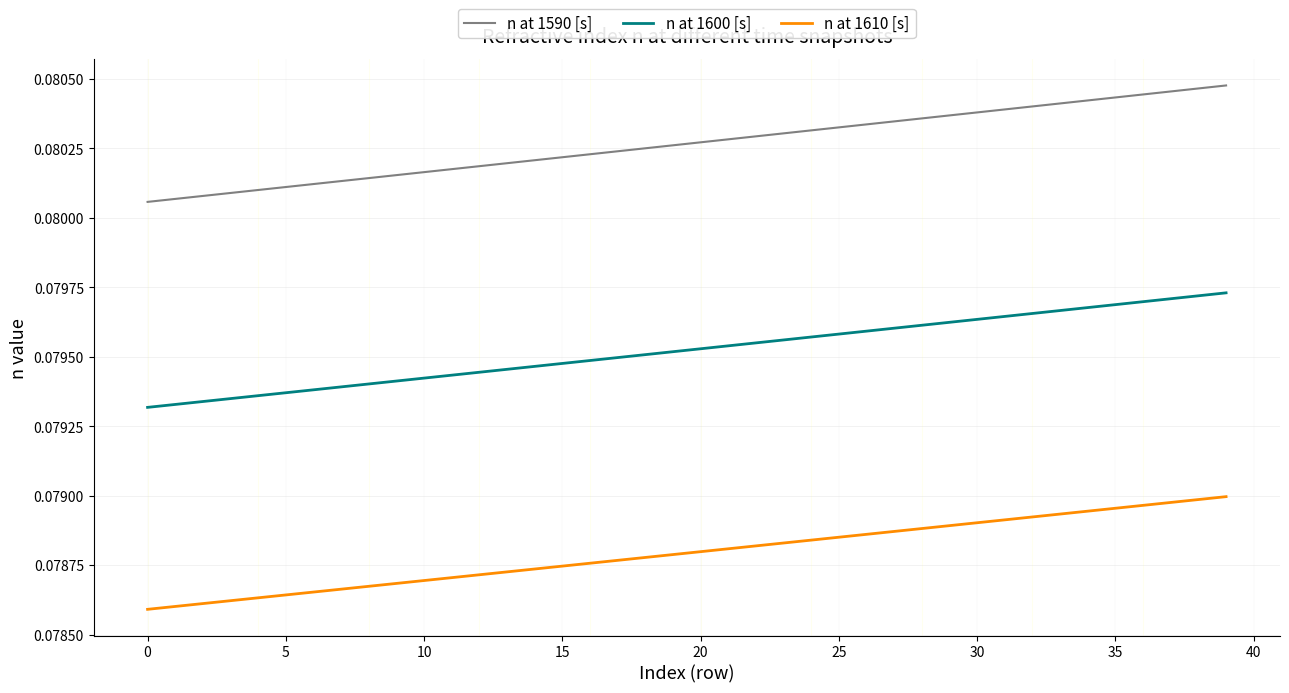

Which series has the largest total across all categories?

n at 1590 [s]